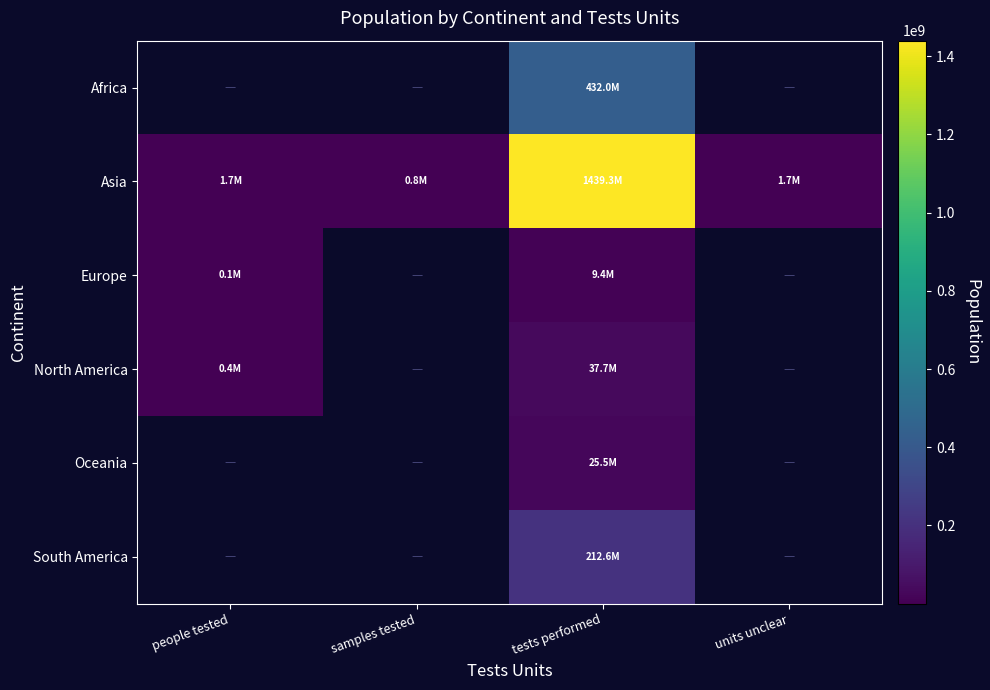

Which category has the highest value across all series?

tests performed